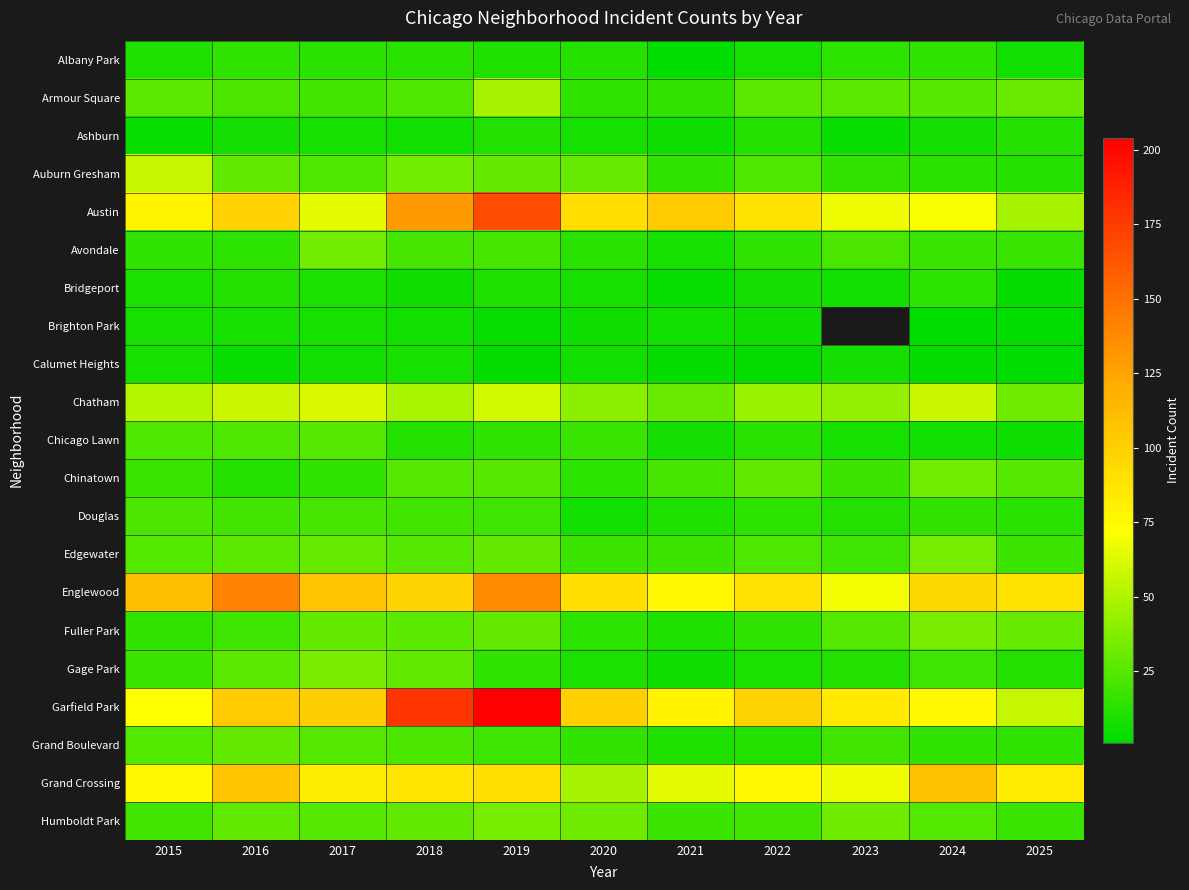

List the labels in order of Englewood value, largest first.

2016, 2019, 2015, 2017, 2018, 2024, 2020, 2022, 2025, 2021, 2023